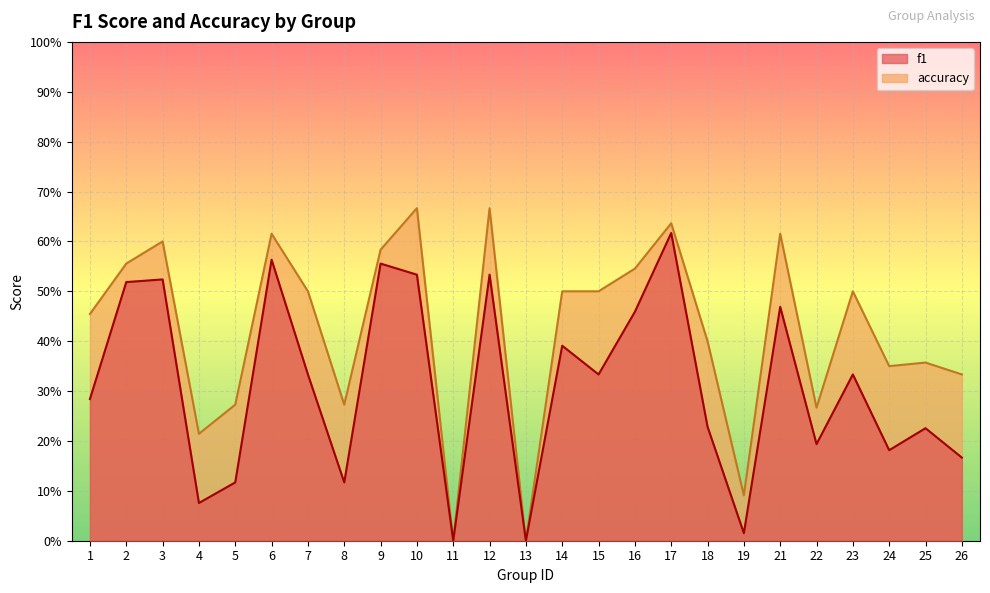

True or false: f1 and accuracy intersect in this chart.

False